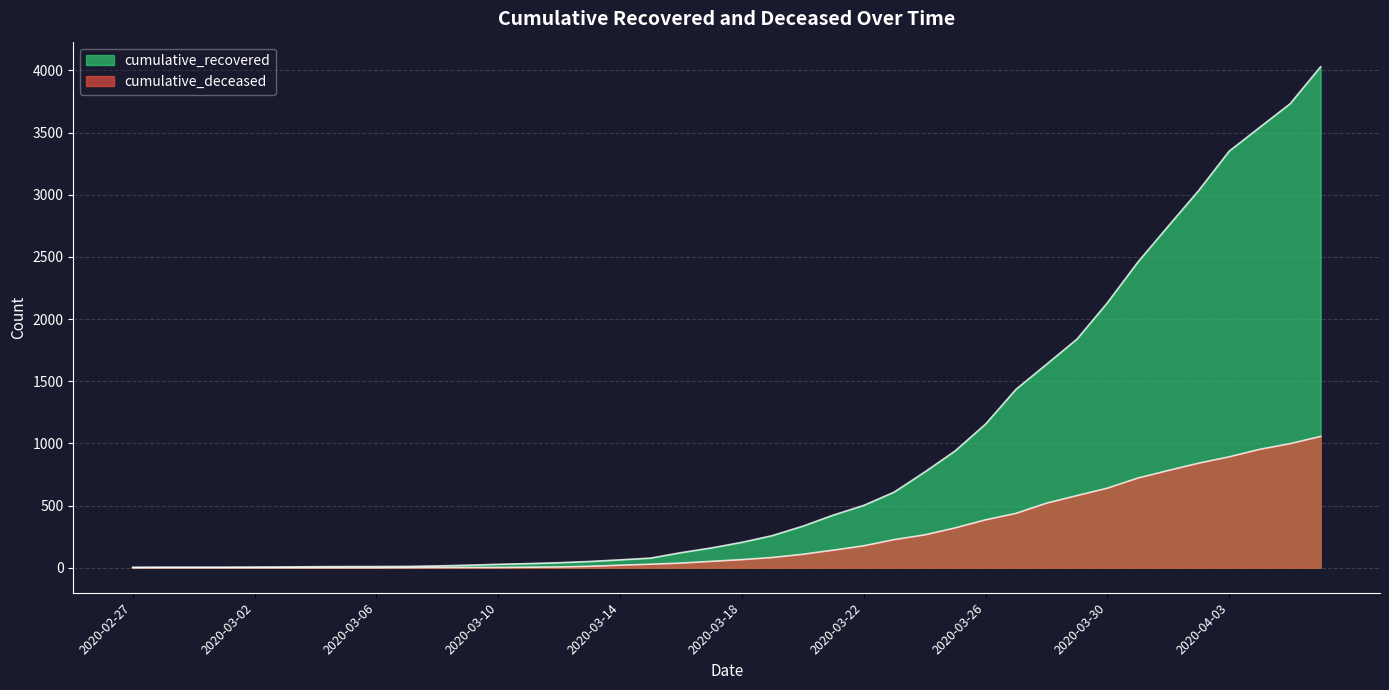

How many lines are shown in the chart?

2